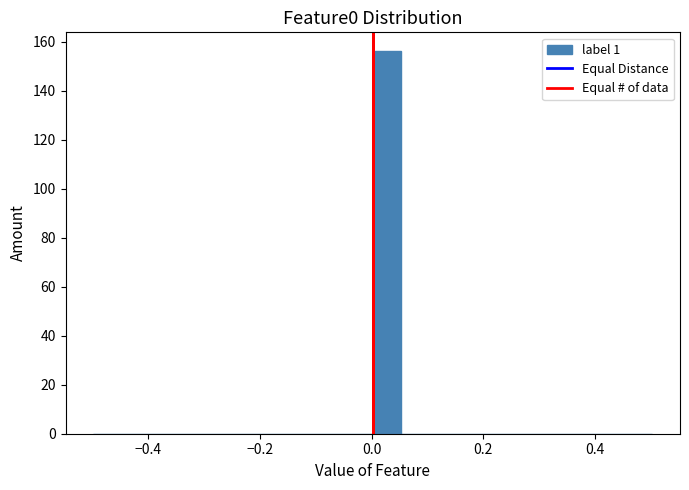

Around what value on the x-axis is the tallest bar? Give the approximate position of its centre, as read against the axis.

0.02